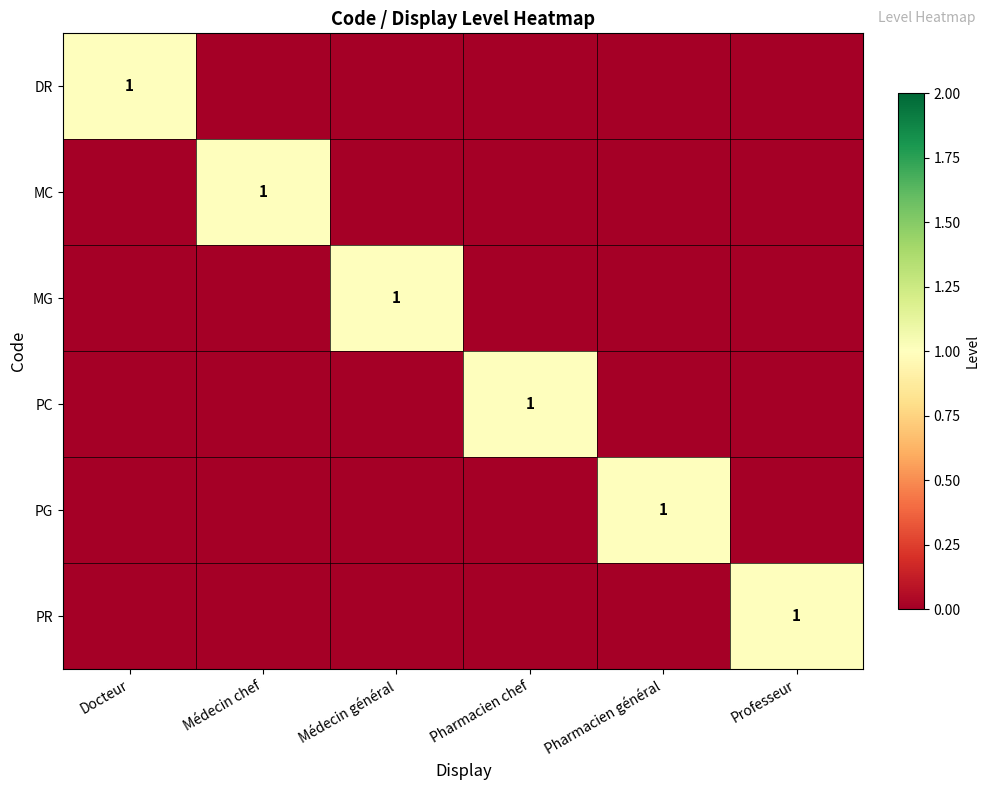

Where is PR nearest to the value 0?

Docteur